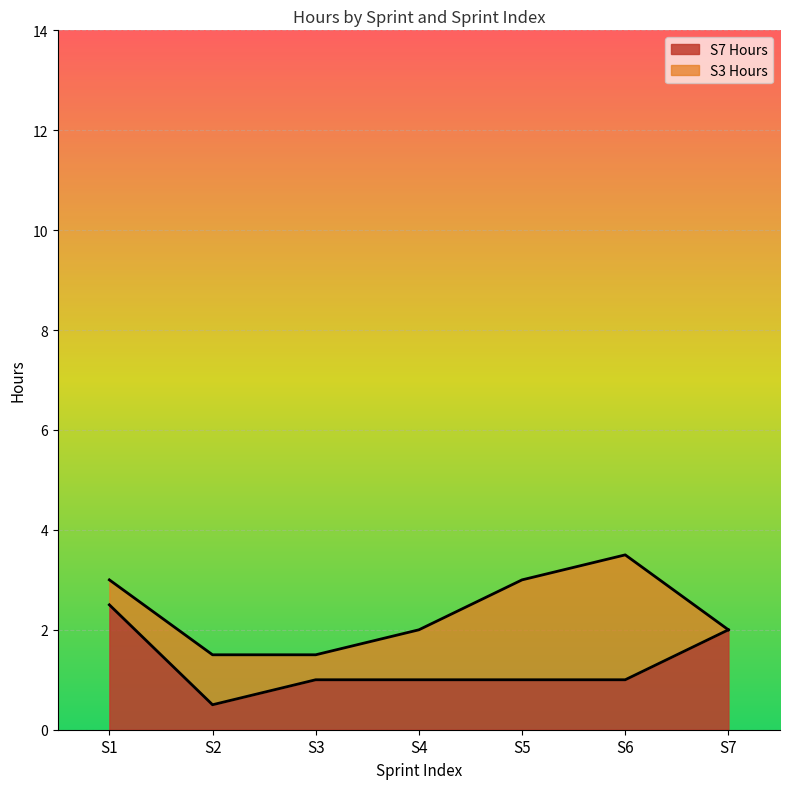

What is the difference between the maximum and minimum values?

2.0